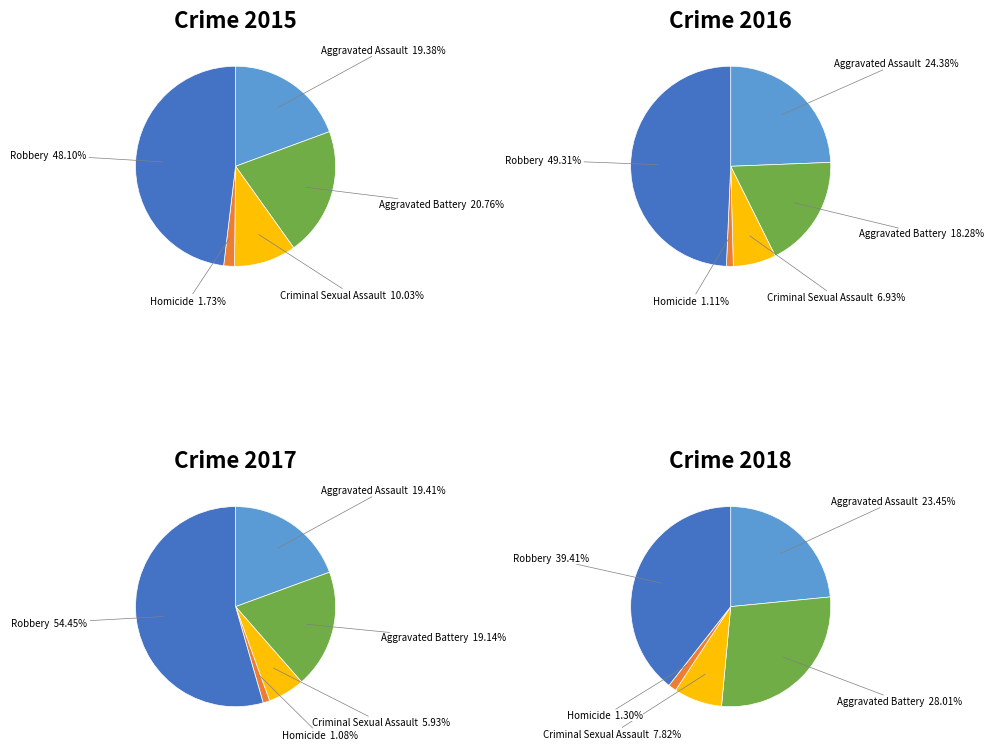

Count the number of slices in the pie.

5